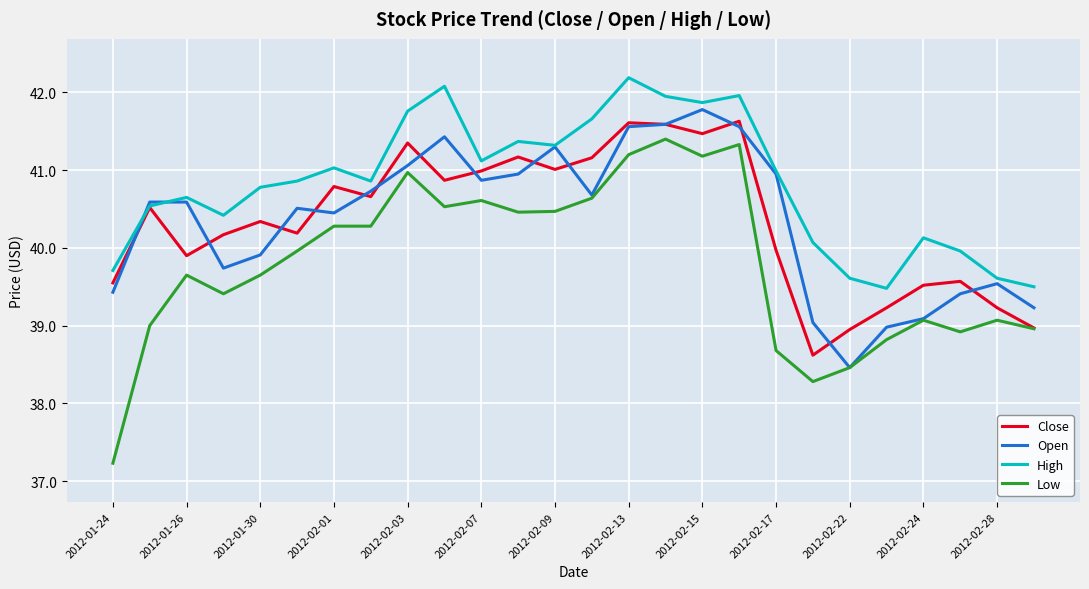

What is the maximum value for Low?

41.4